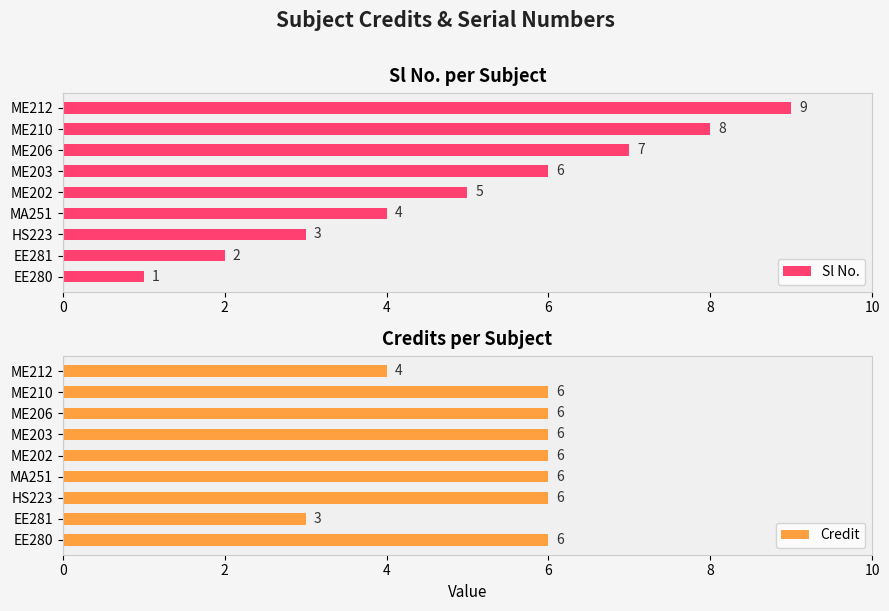

The Sl No. series shows 9 at ME203. True or false?

False